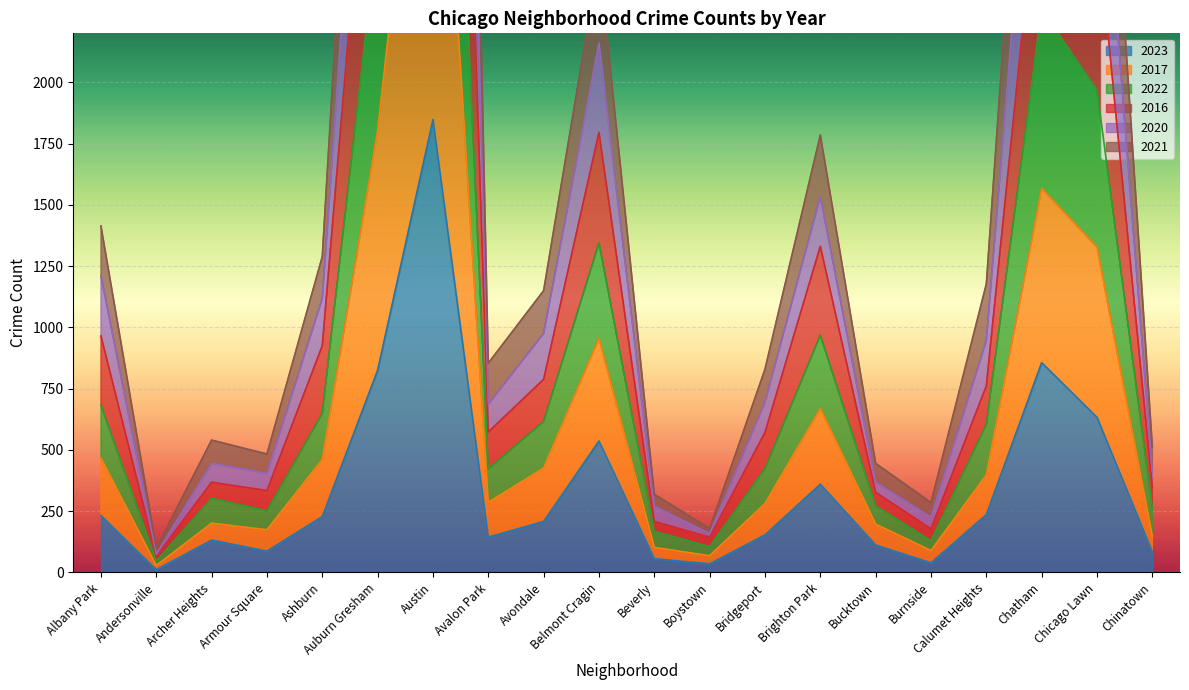

True or false: 2016 and 2021 cross at least once.

False